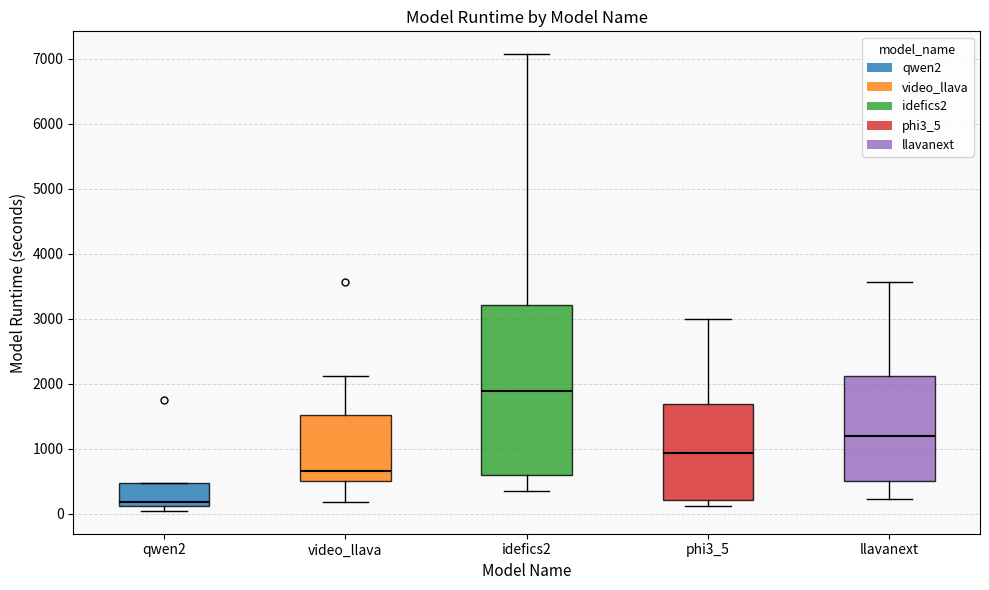

Where is the lower edge of the box for qwen2 on the y-axis? The values are not printed on the chart, so give them approximately, as read against the axis.

100